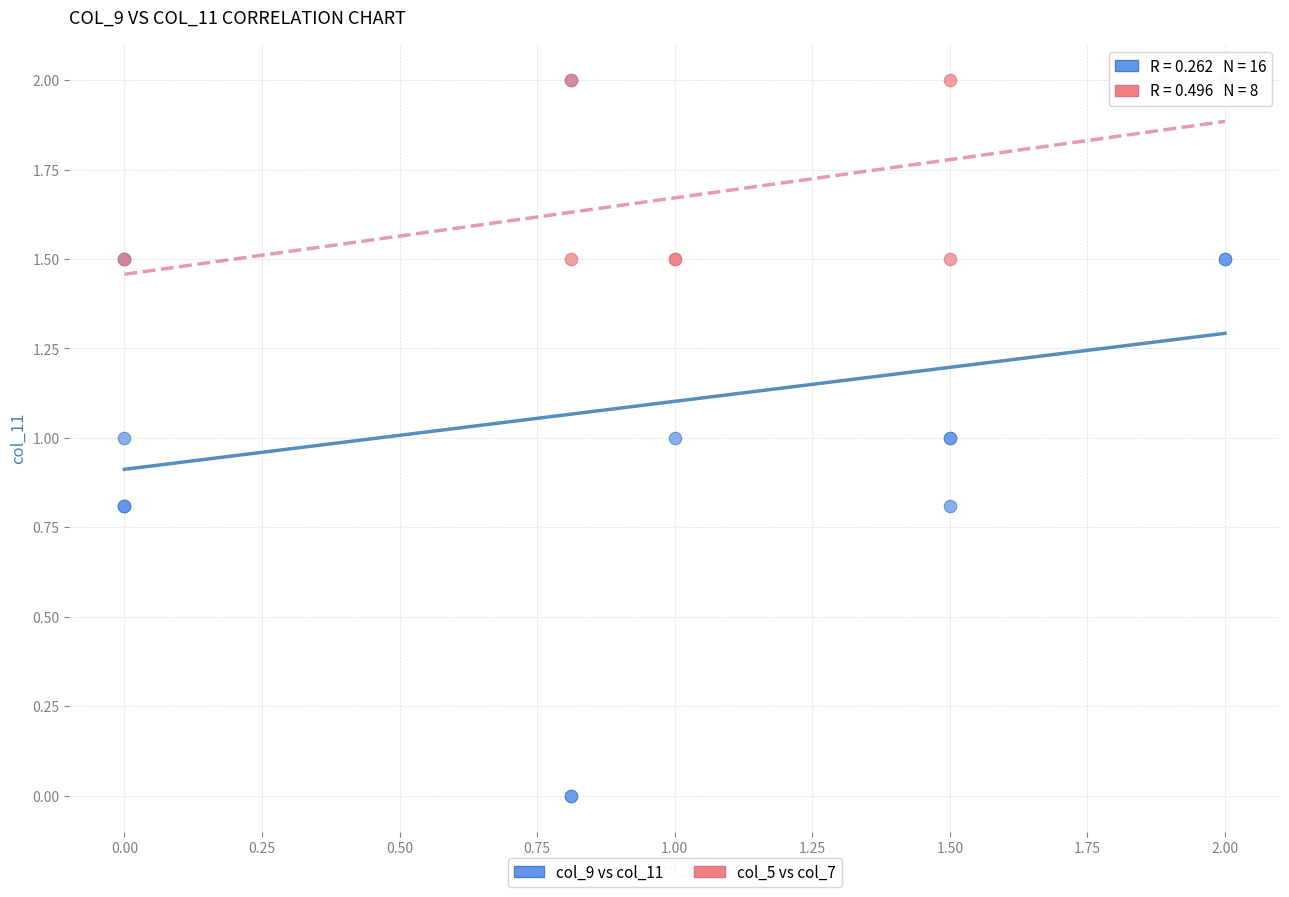

Which series contains the lowest Y value?

col_9 vs col_11